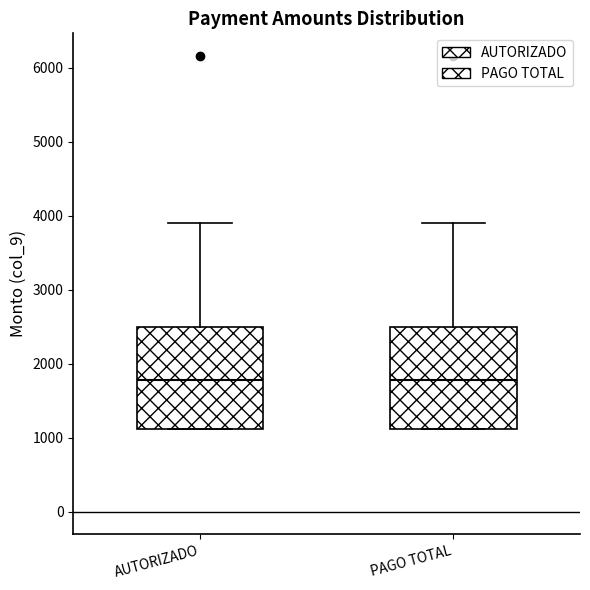

Where does the upper whisker of the box for AUTORIZADO end on the y-axis? The values are not printed on the chart, so give them approximately, as read against the axis.

3900